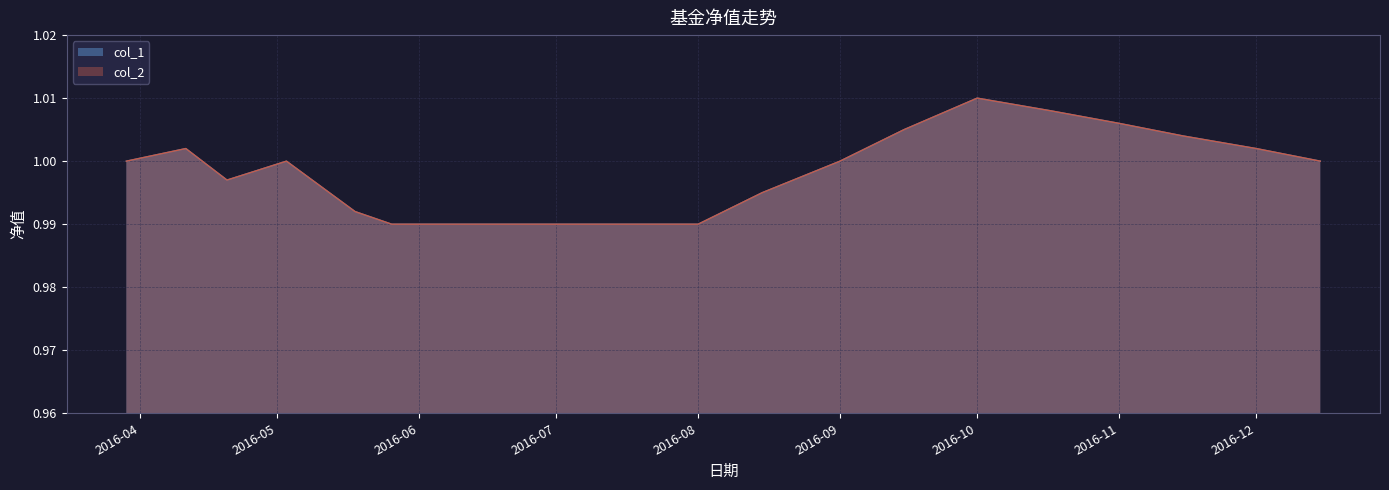

Does the chart have visible grid lines?

Yes